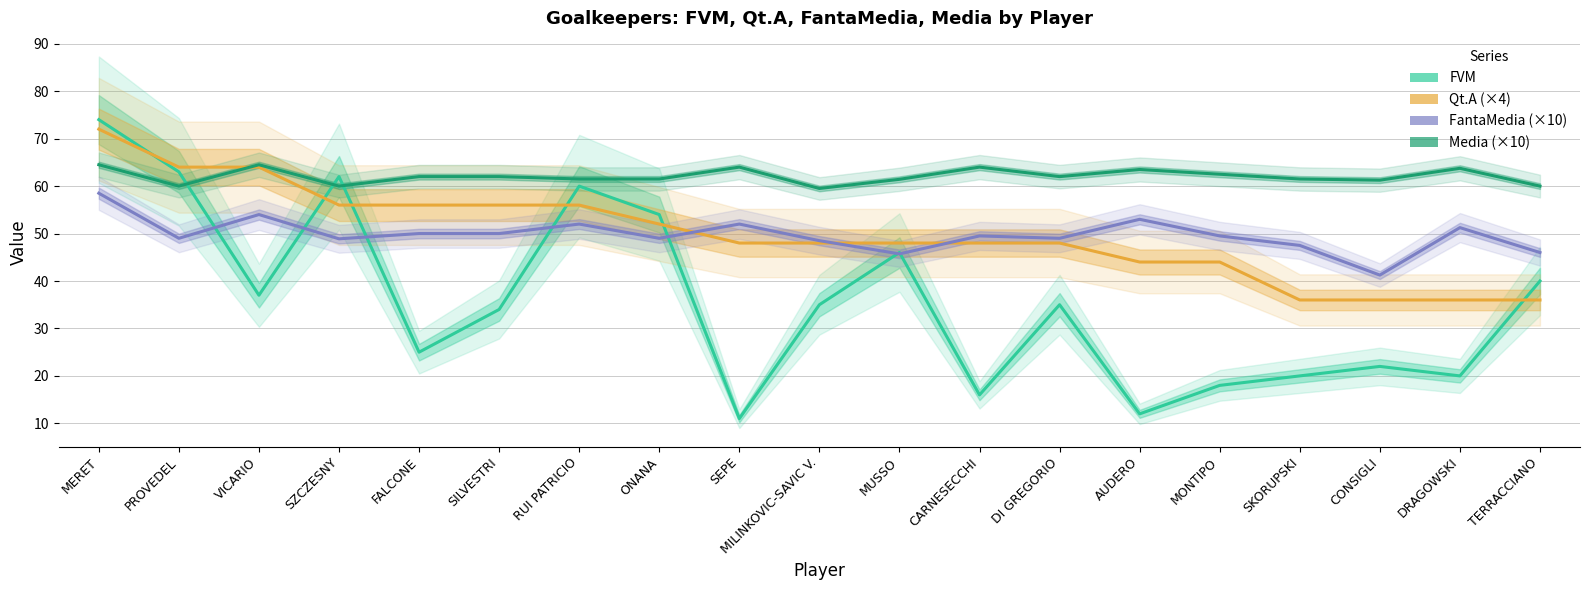

What is the label of the 9th point from the right?

MUSSO